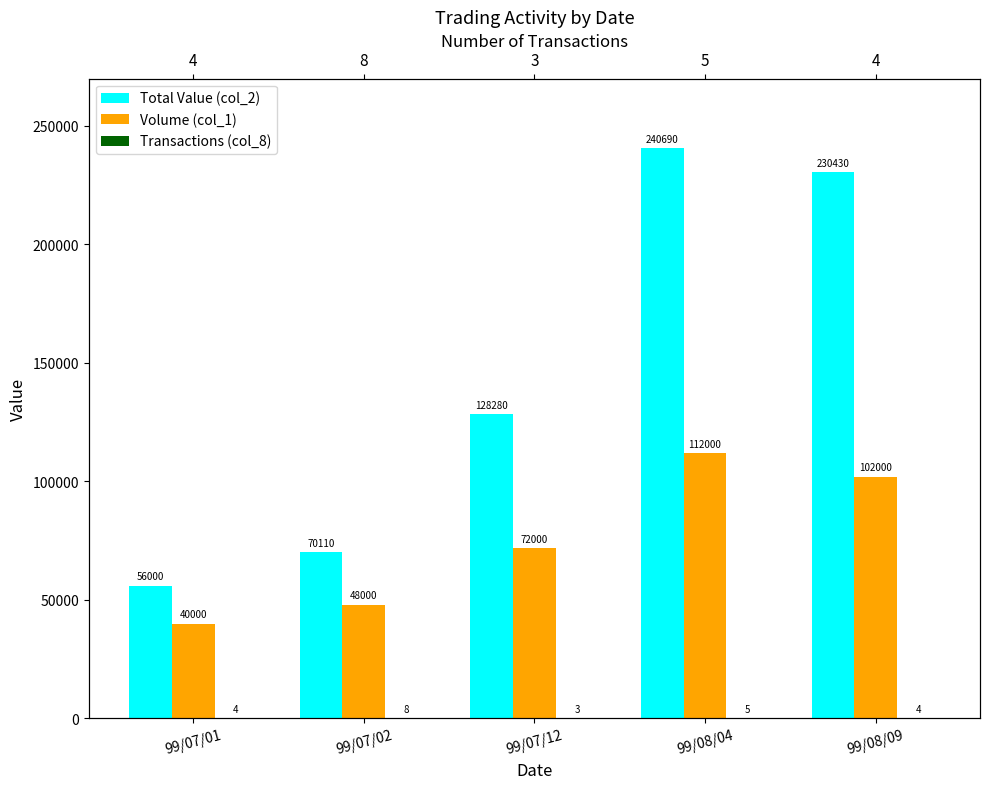

What is the approximate value of Transactions (col_8) at 99/08/09?

4